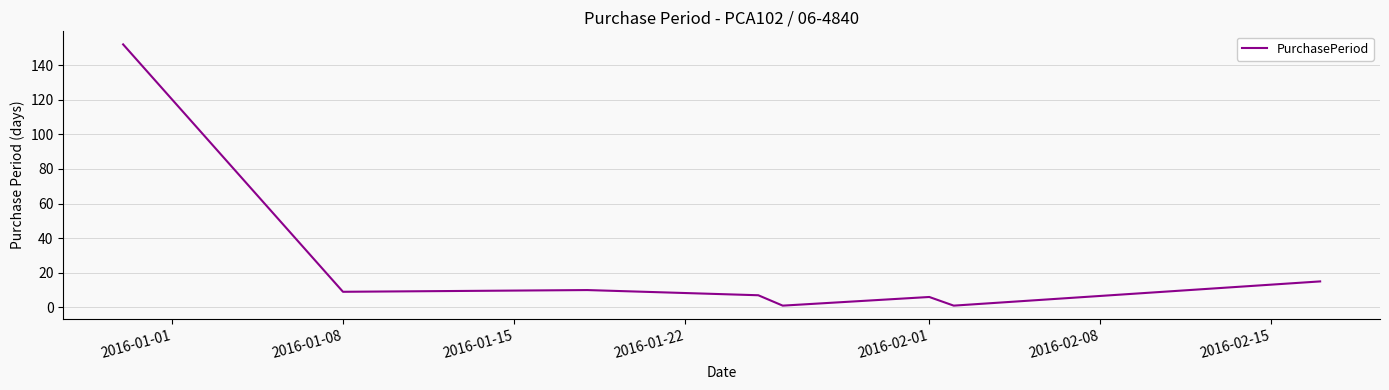

What is the greatest value displayed?

152